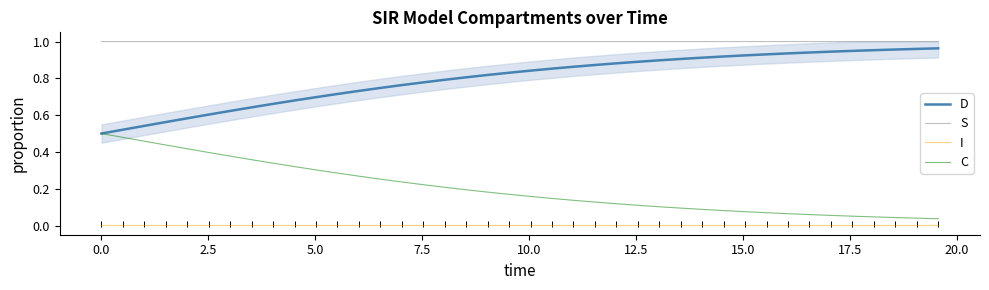

What is the value of the D point at the 31st from the left?

0.9